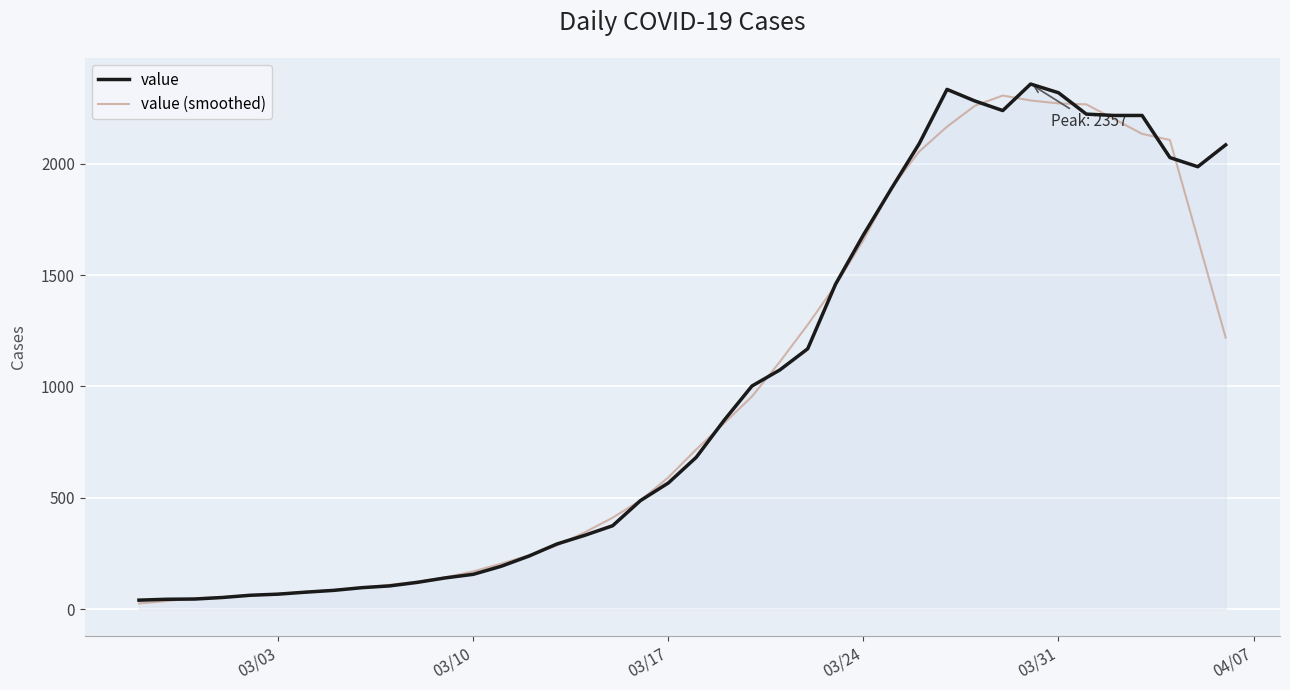

Is this an area chart (filled region under the line)?

No